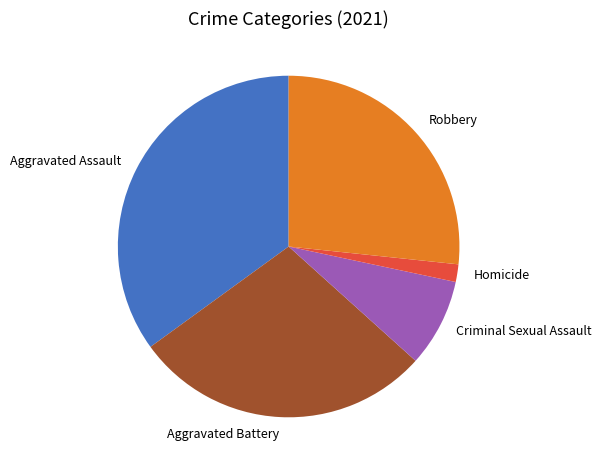

Rank the categories by value from lowest to highest.

Homicide, Criminal Sexual Assault, Robbery, Aggravated Battery, Aggravated Assault